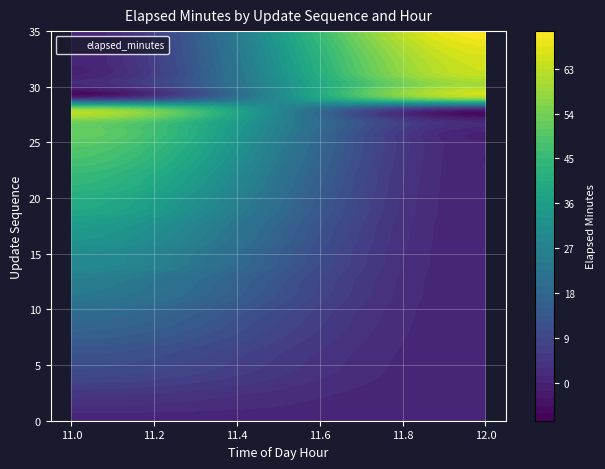

What is the sum of the time_of_day_hour values at 33 and 19?

23.0